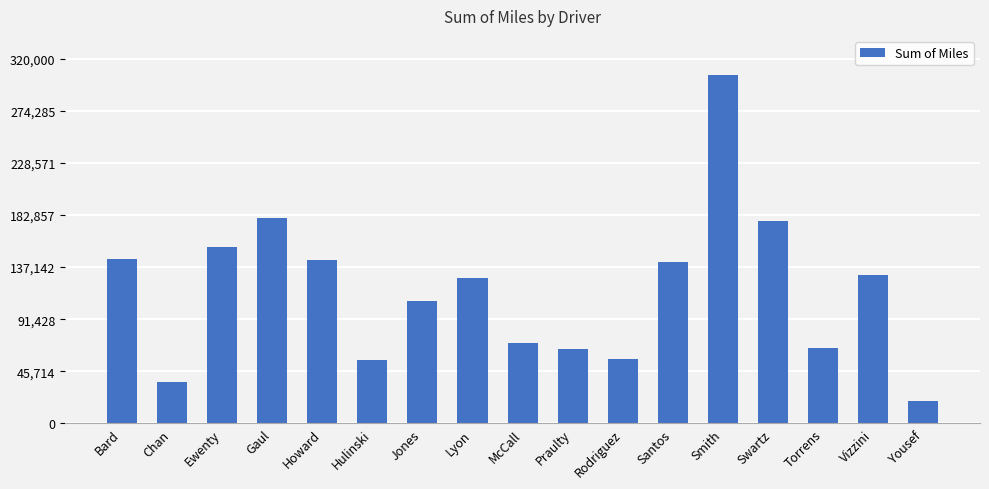

Are the bars grouped side by side (vs. stacked)?

No